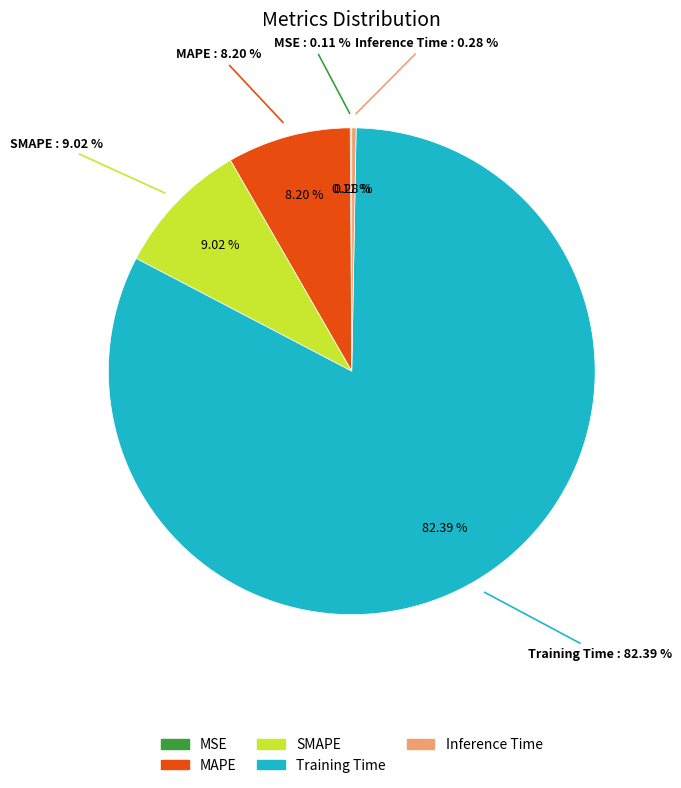

What is the total percentage of SMAPE and Training Time?

91.4%